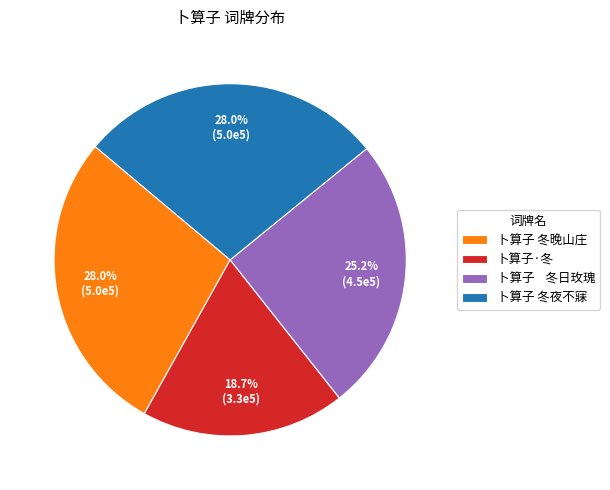

How much of the chart is everything except 卜算子 冬夜不寐?

72.0%